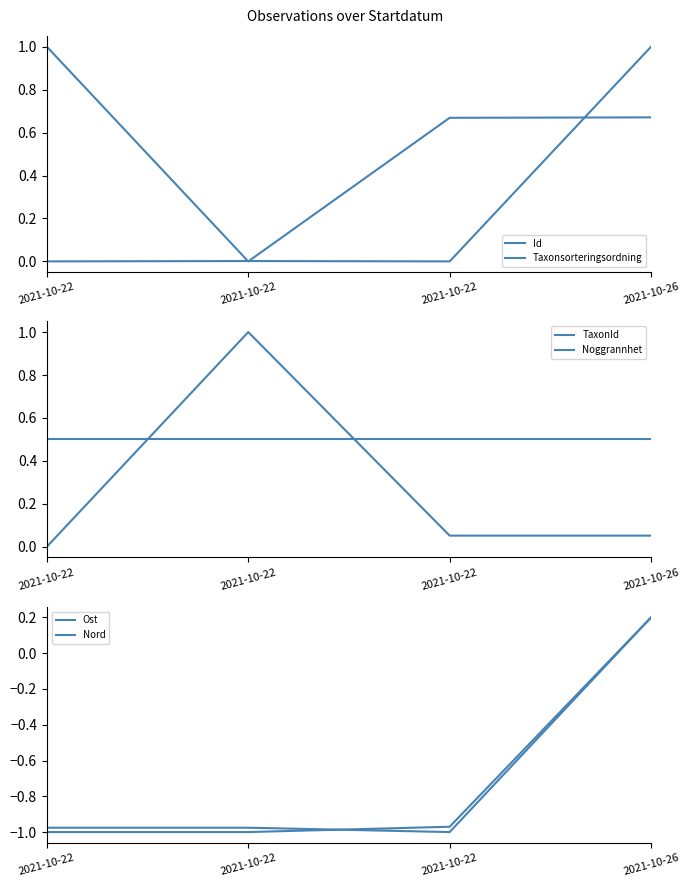

True or false: Taxonsorteringsordning has a value of 1.0 at 2021-10-22.

True